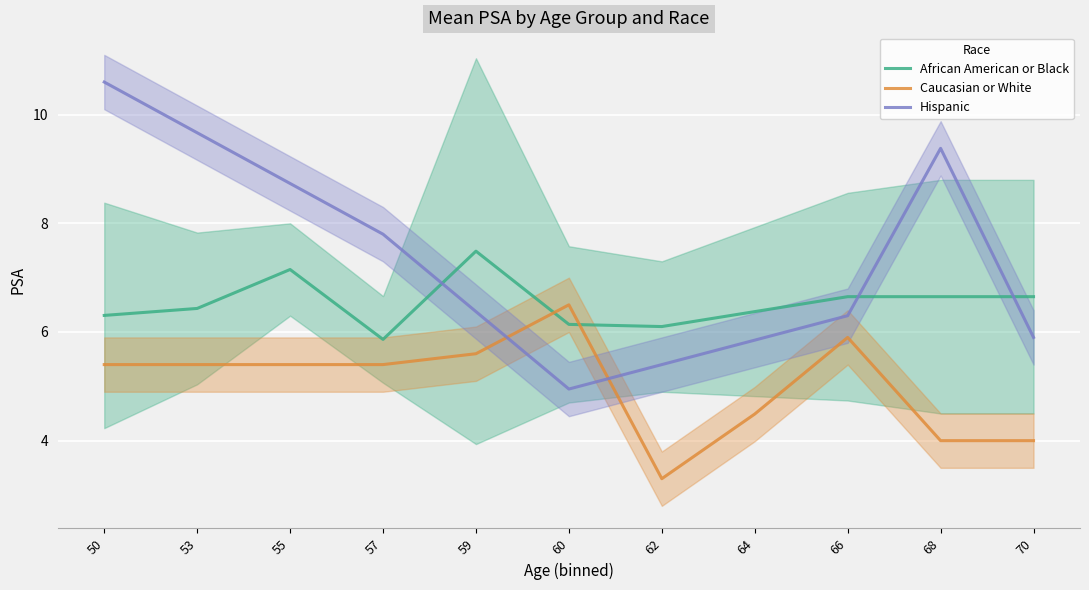

True or false: Hispanic and African American or Black cross at least once.

True